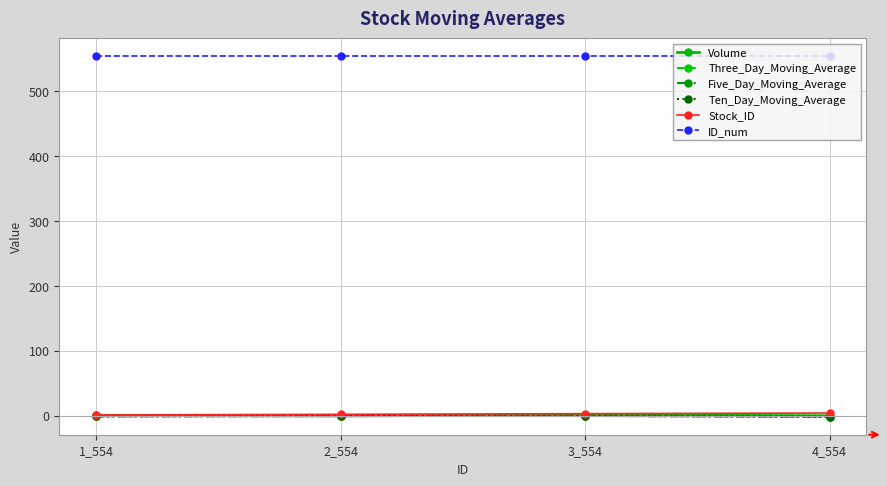

At how many categories does at least one series exceed 180?

4